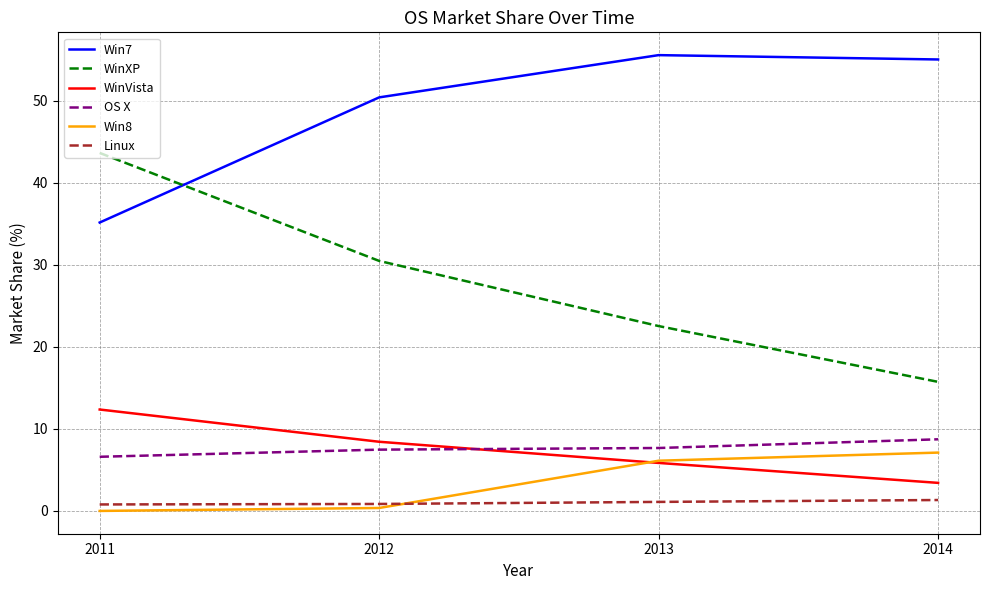

Count the number of data series in this chart.

6